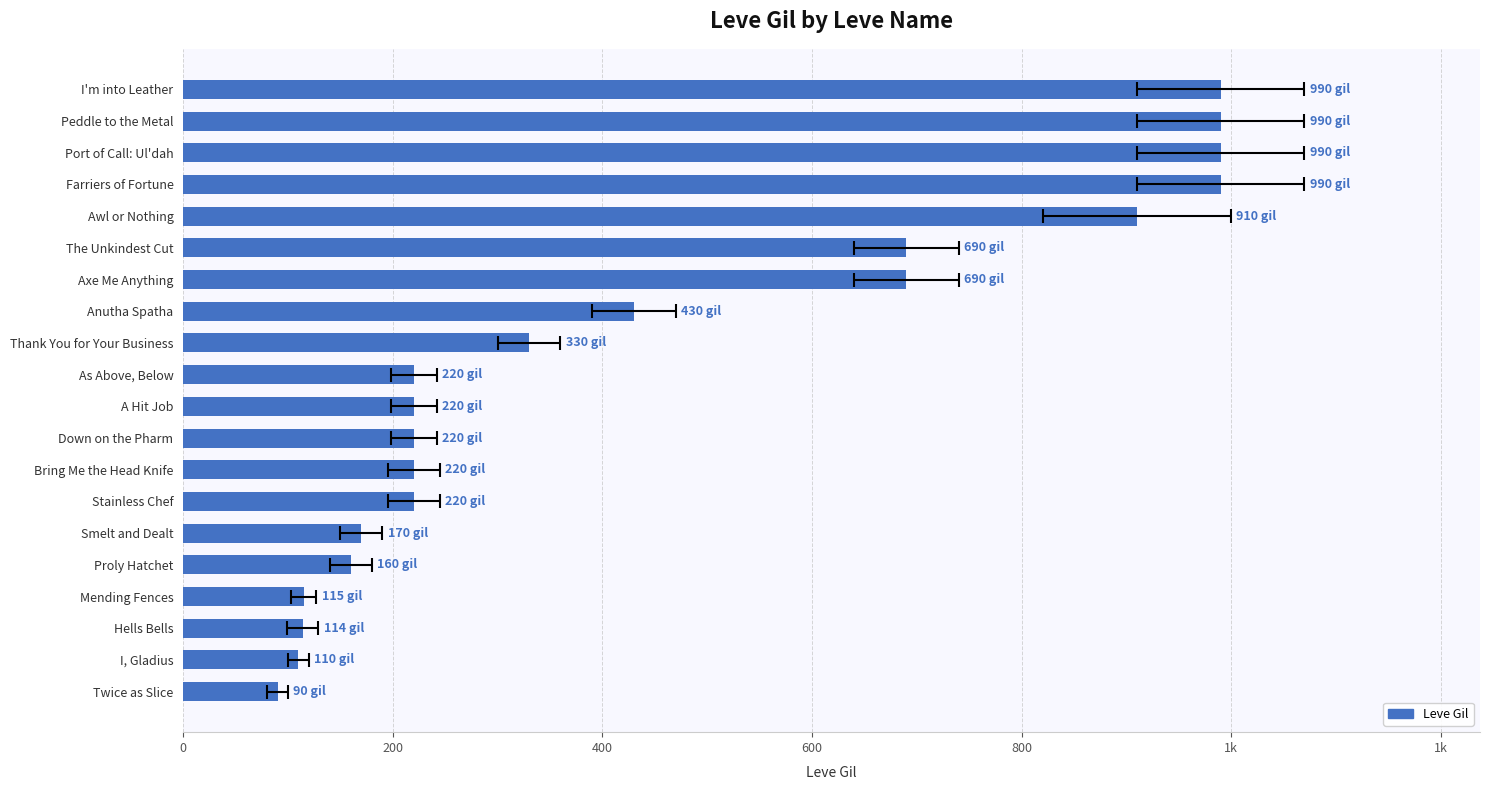

Reading left to right, list all the values displayed in this chart.

90	110	114	115	160	170	220	220	220	220	220	330	430	690	690	910	990	990	990	990